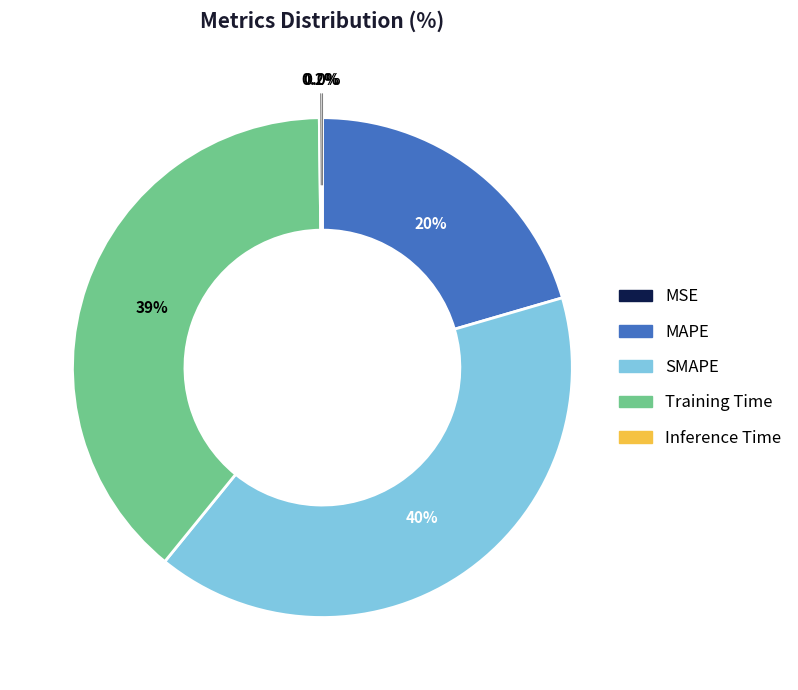

Which category has the biggest portion of the pie?

SMAPE